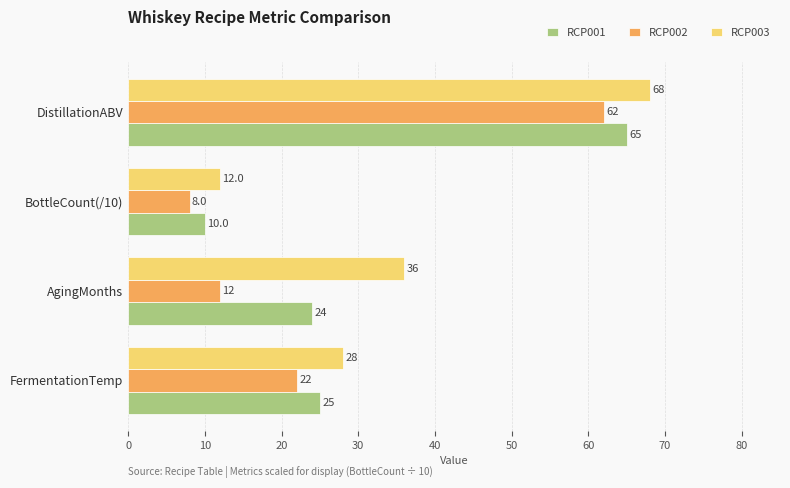

Which label corresponds to the largest value in the chart?

DistillationABV